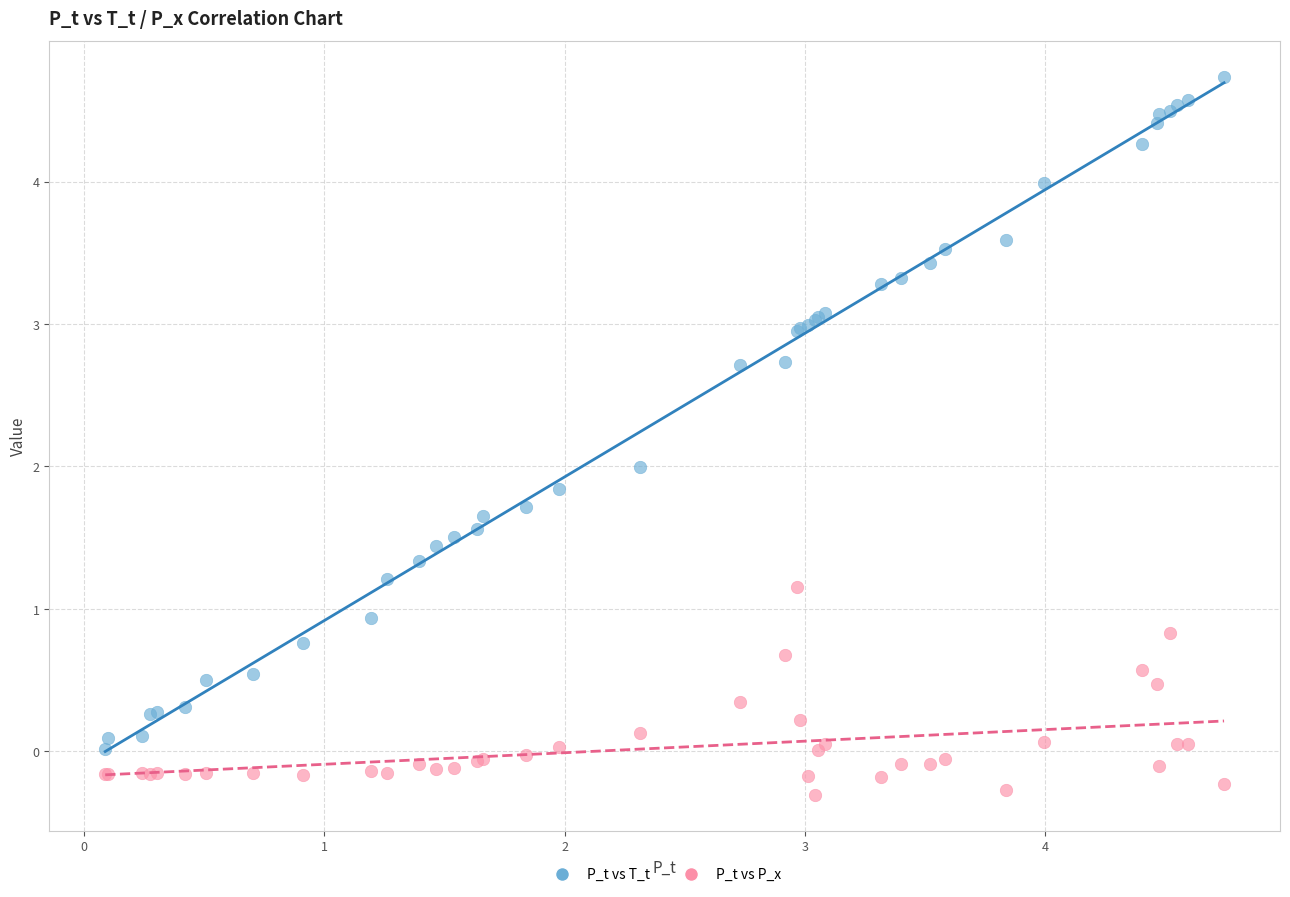

What are all the series names shown in the legend?

P_t vs T_t, P_t vs P_x